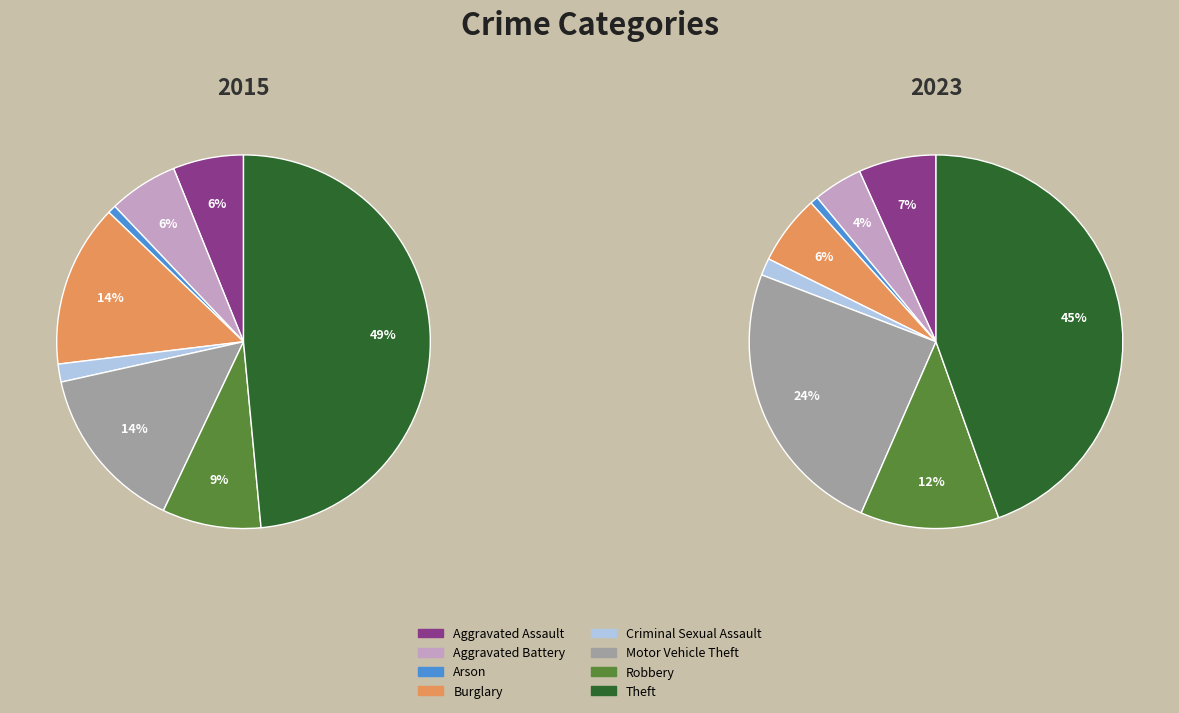

Does values_2023 represent more than half of the total?

No